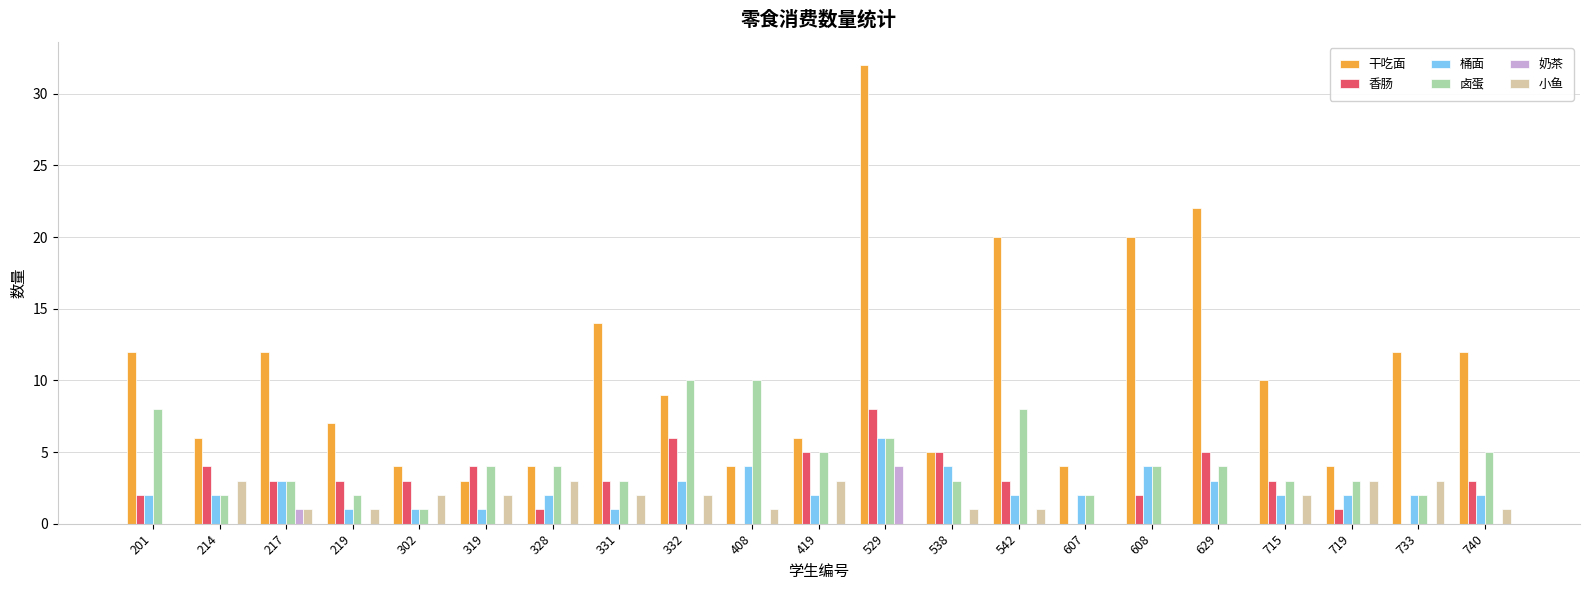

True or false: 奶茶 has a value of 0 at 332.

True